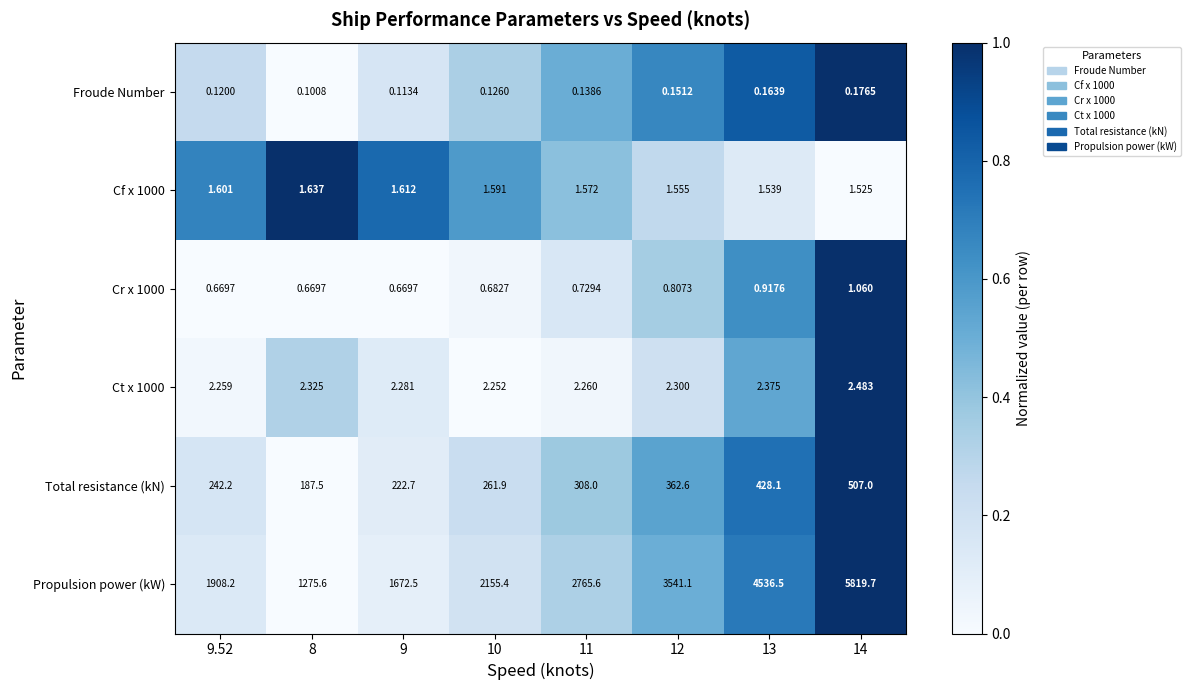

At which category does the chart reach its minimum across all series?

8